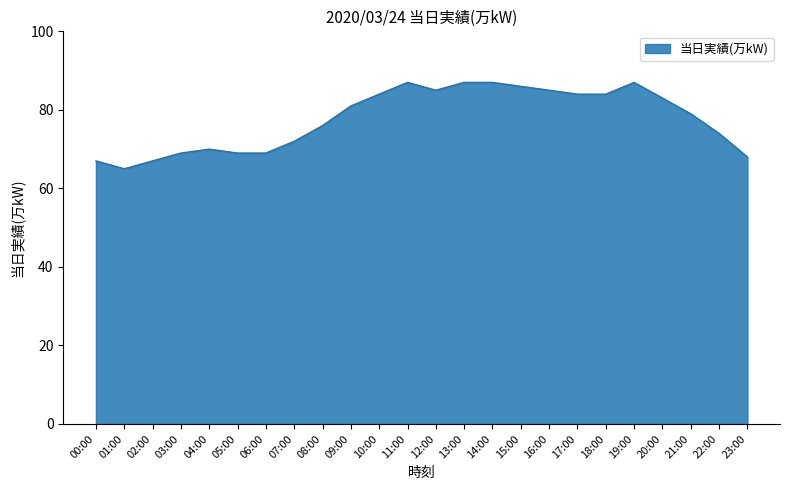

Approximately how many times larger is the value at 23:00 compared to 05:00?

1.0